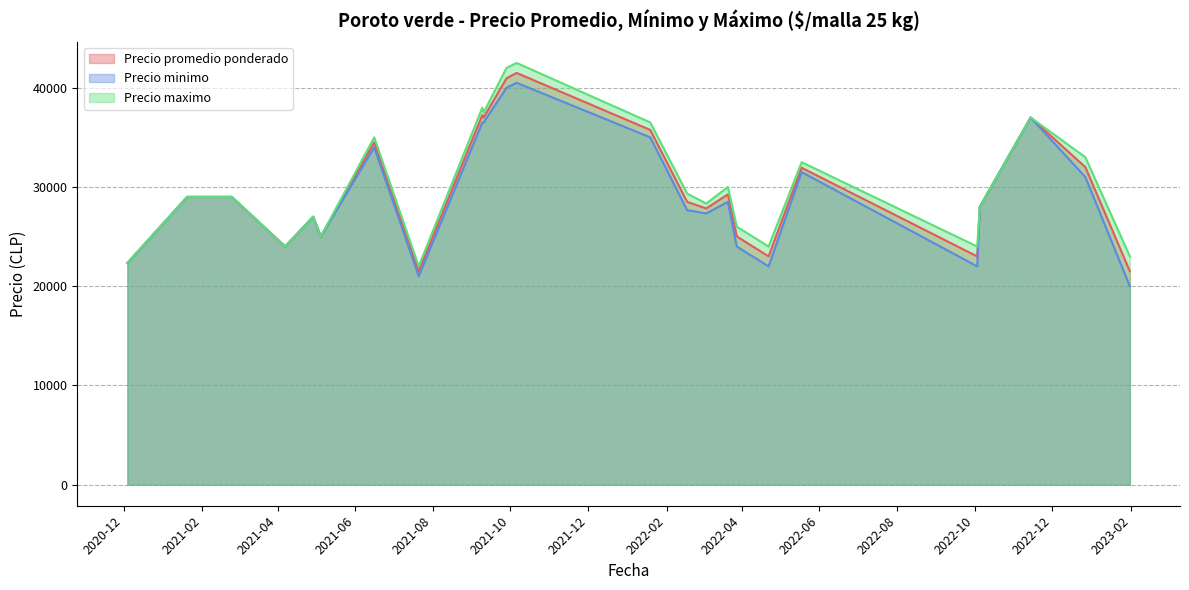

What is the maximum value shown in the chart?

42500.0